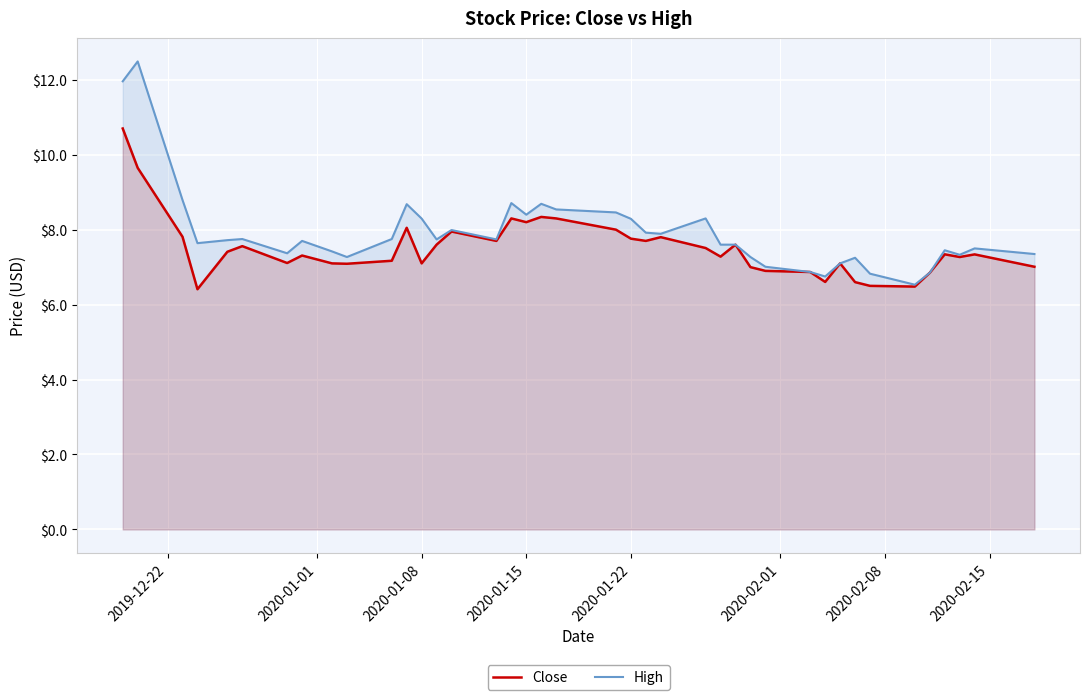

Which series has the widest spread of values?

High